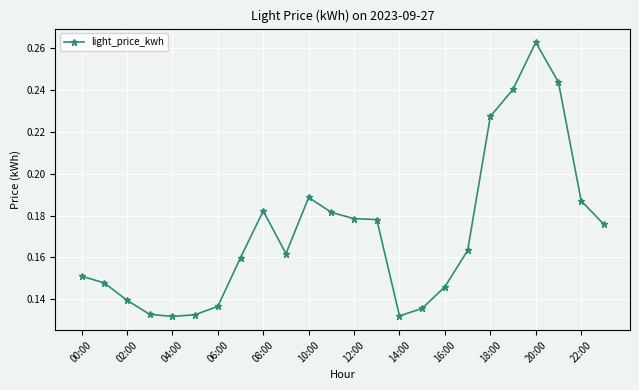

What is the sum of all values?

4.1